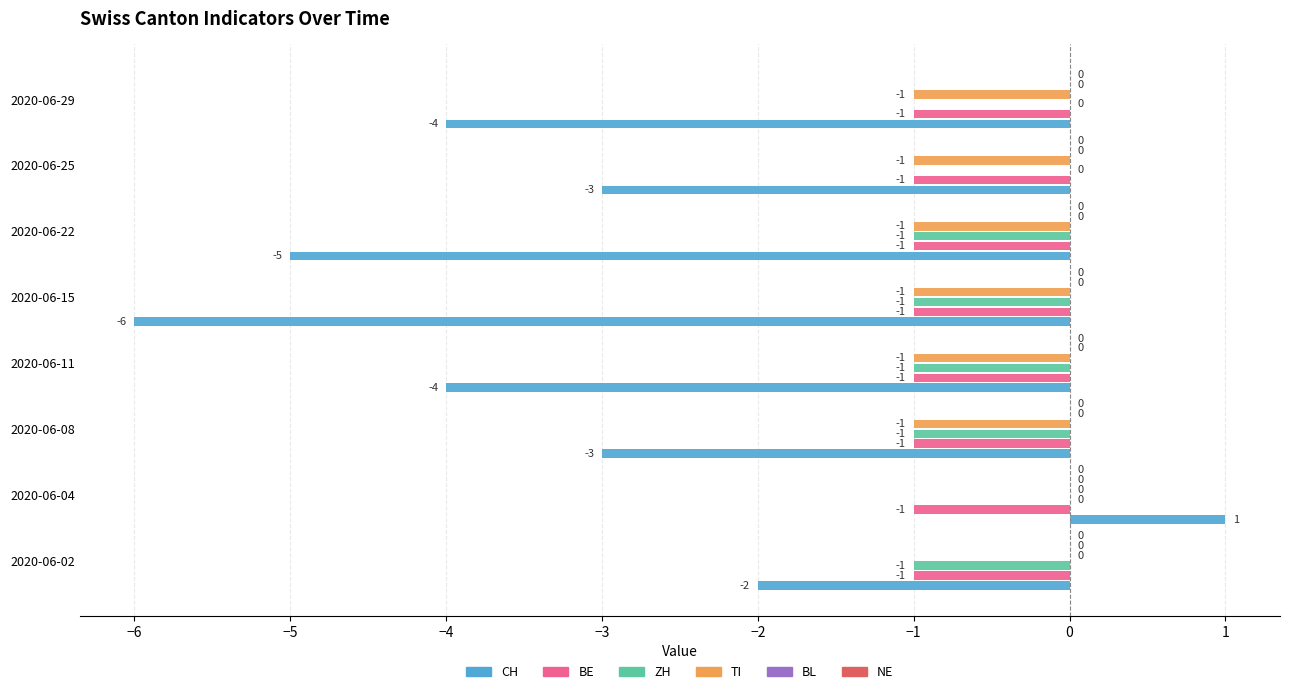

At which label is CH closest to -2?

2020-06-02